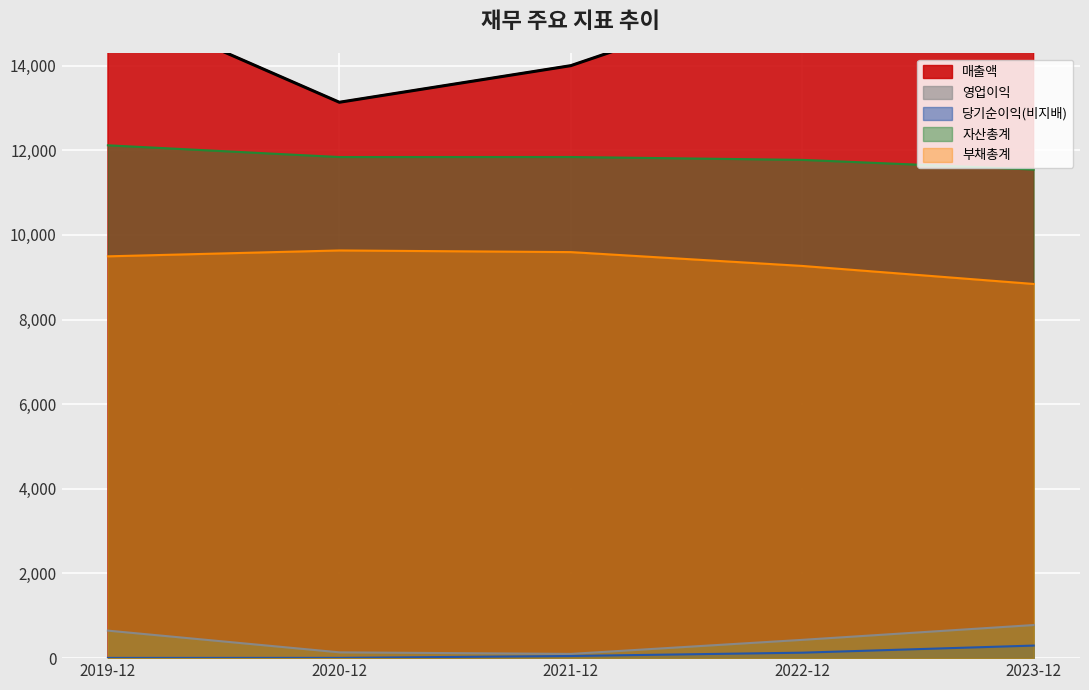

Rank the series by their maximum value, from lowest to highest.

당기순이익(비지배), 영업이익, 부채총계, 자산총계, 매출액